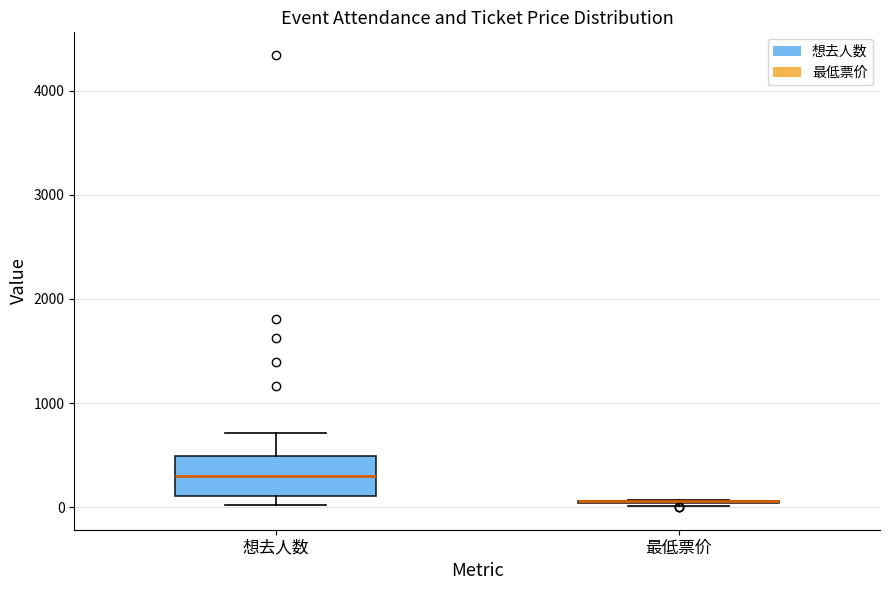

Reading left to right, read every box against the y-axis: the position of its median line, the range the box covers, and the ends of its whiskers. The values are not printed on the chart, so give them approximately, as read against the axis.

想去人数: median 300, box 100 to 500, whiskers 0 to 700
最低票价: box collapsed to a line at 100, whiskers 0 to 100